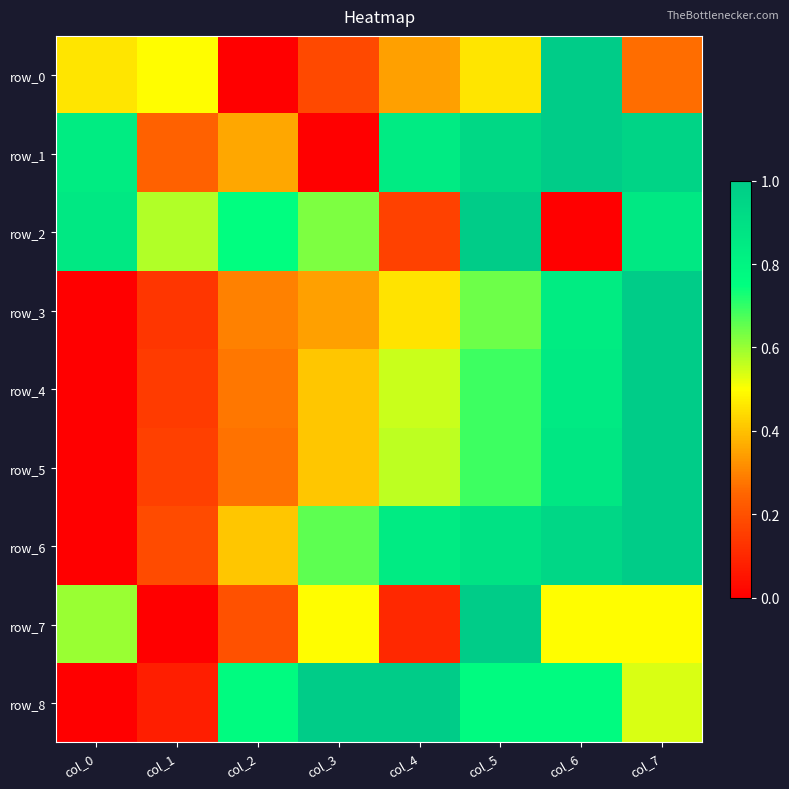

What is the maximum value shown in the chart?

1.0